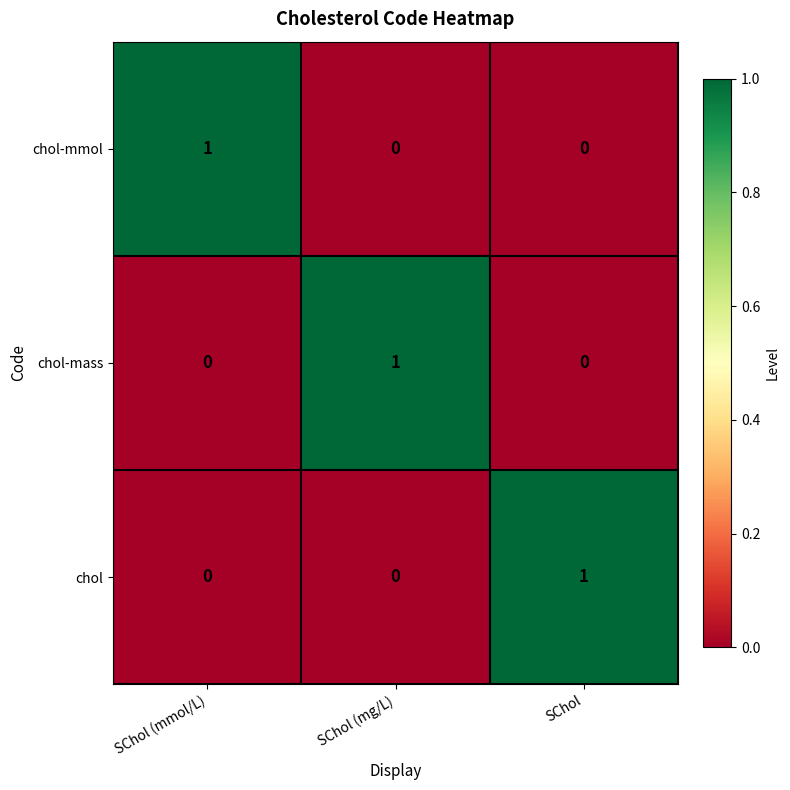

Count the chol-mass values in the range 0 to 1.

3